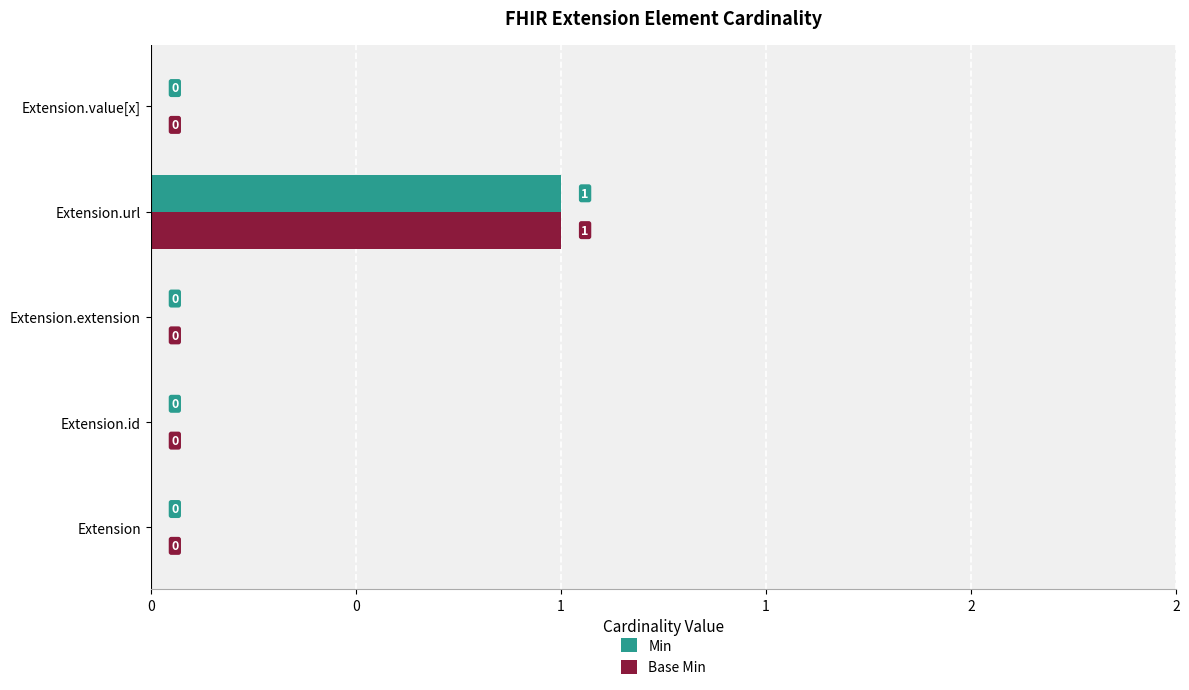

List the series in order of their peak value, highest first.

Min, Base Min